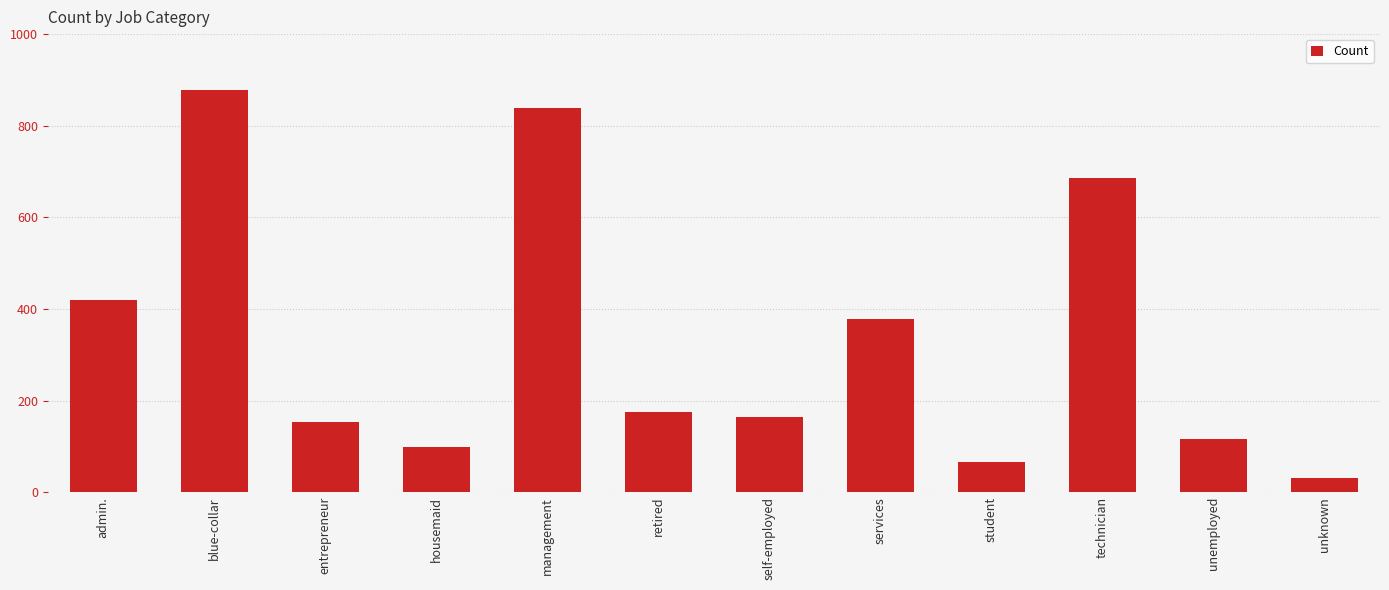

Is it true that the value at blue-collar is 877?

True